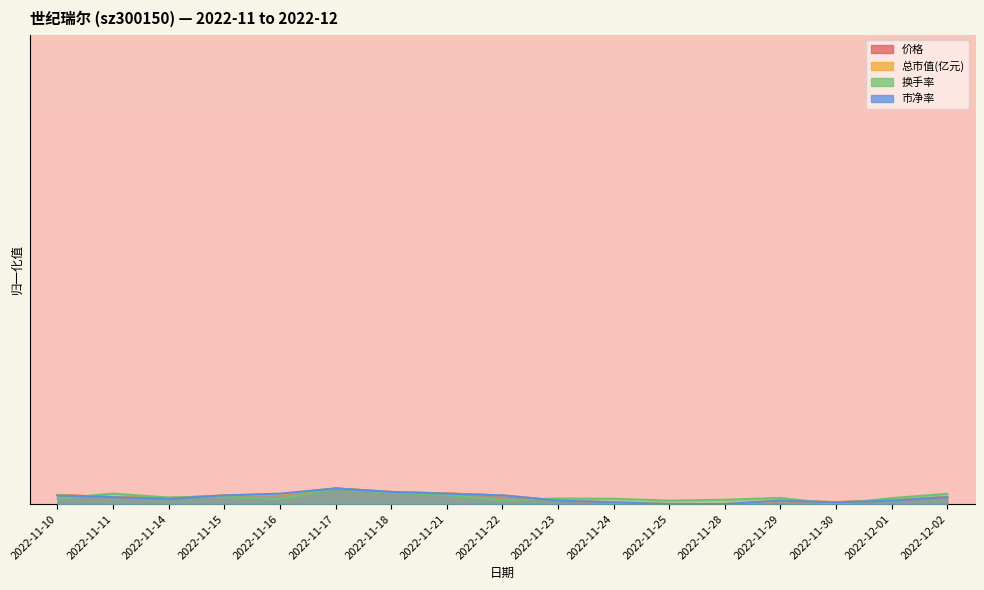

What is the highest value of the 总市值(亿元) series?

1.0